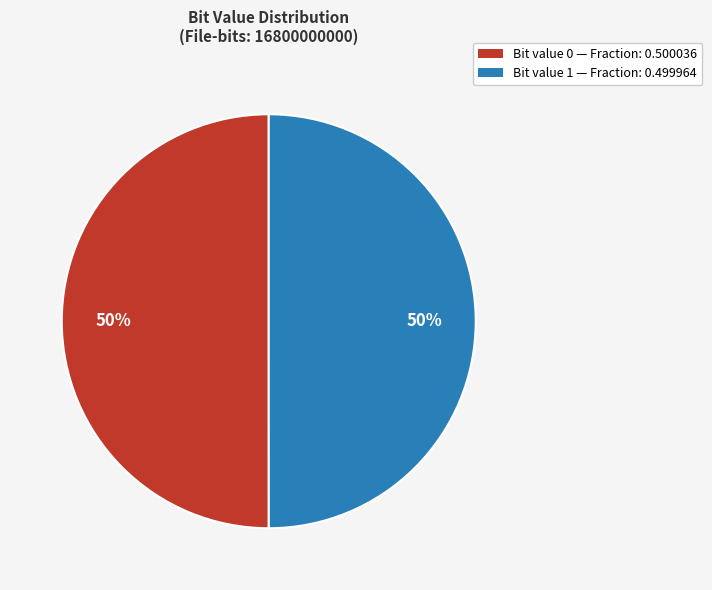

To the nearest percent, what is the combined percentage of Bit value 0 — Fraction: 0.500036 and Bit value 1 — Fraction: 0.499964?

100%